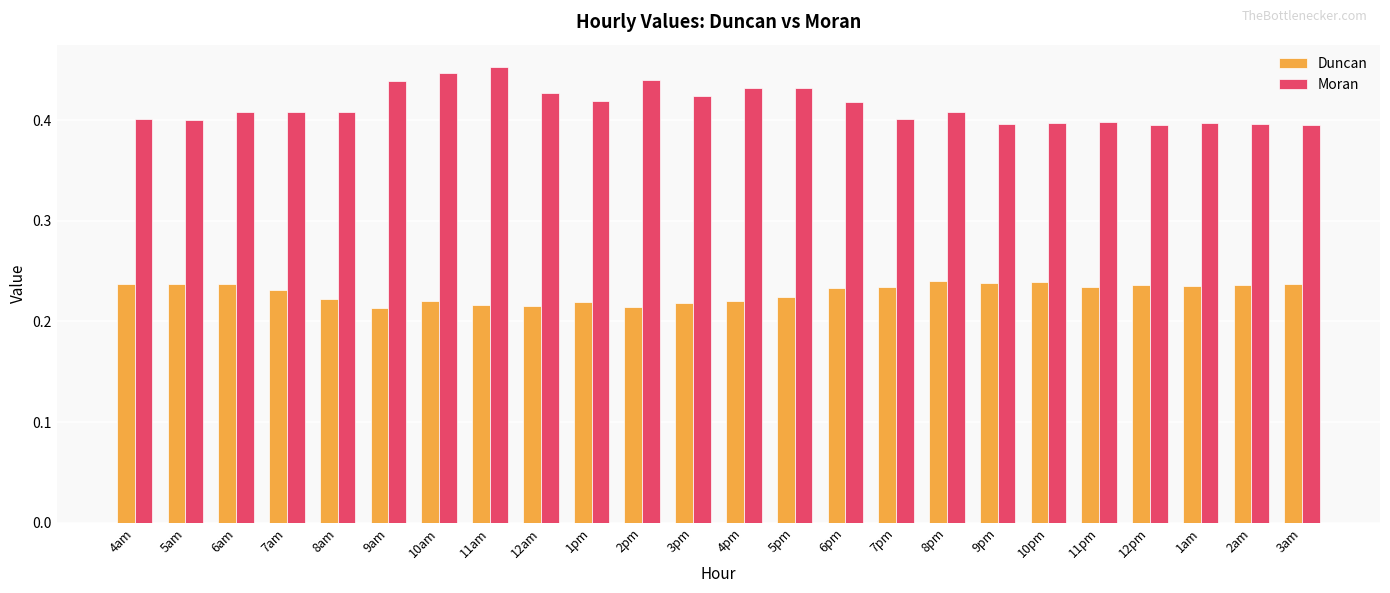

The value of Duncan at 10am is 0.3. True or false?

False